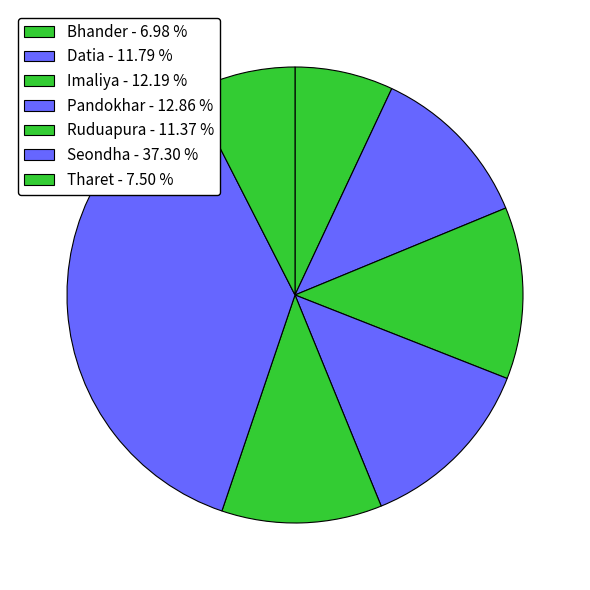

To the nearest percent, what portion does Tharet represent?

8%